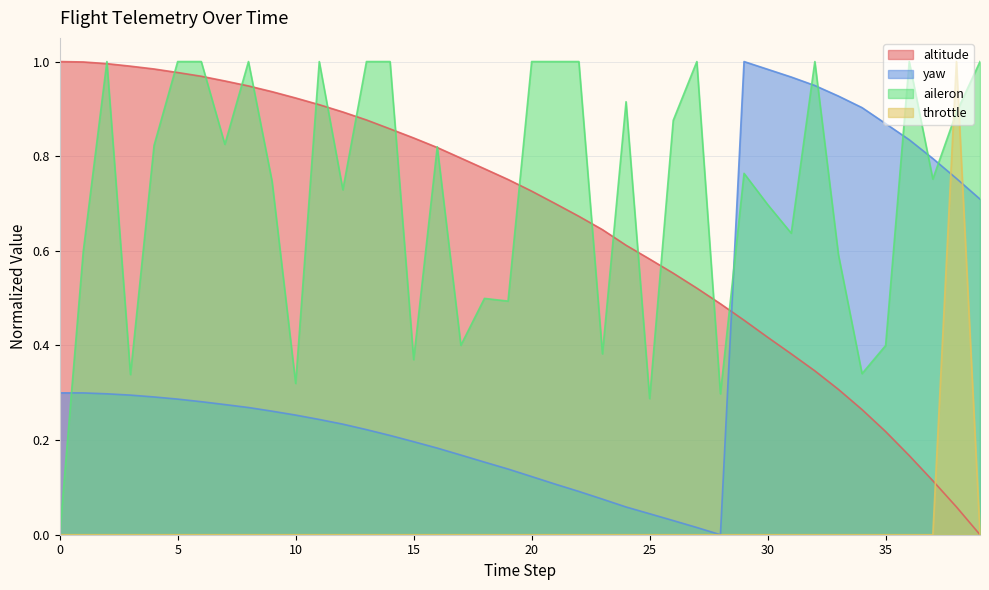

What is the value of the aileron point at the 20th from the left?

0.5